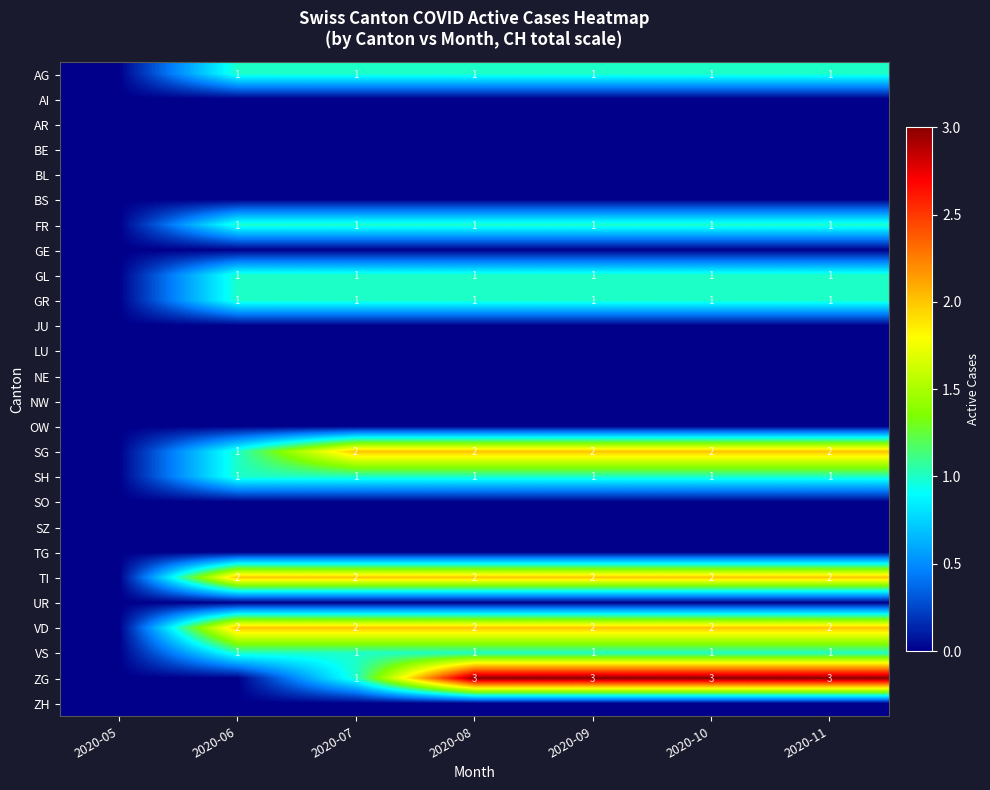

At which category is the sum across all series the highest?

2020-08